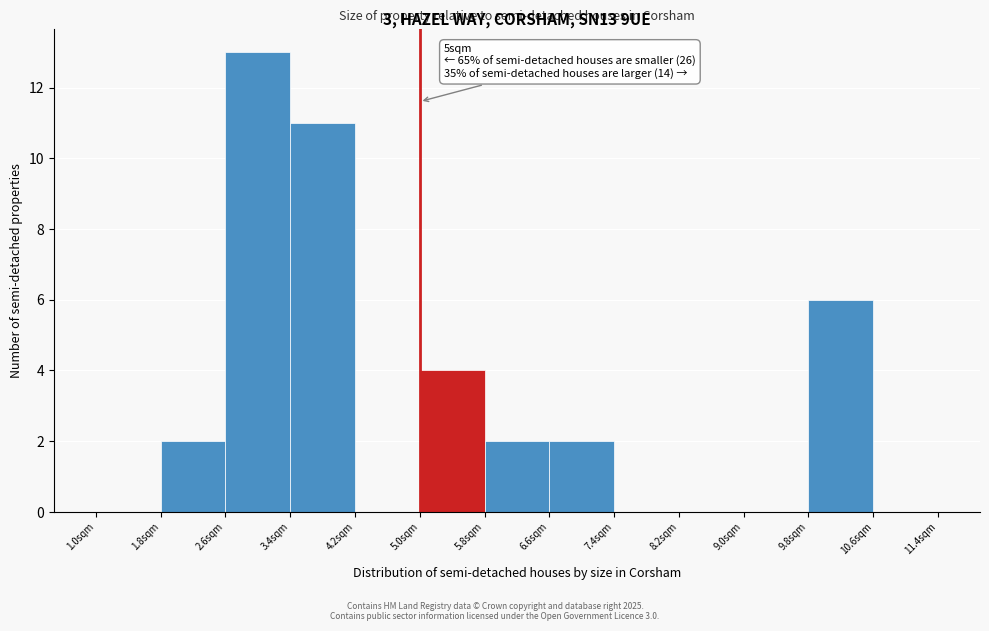

Over which range of the x-axis is the bar tallest?

2.6 to 3.4